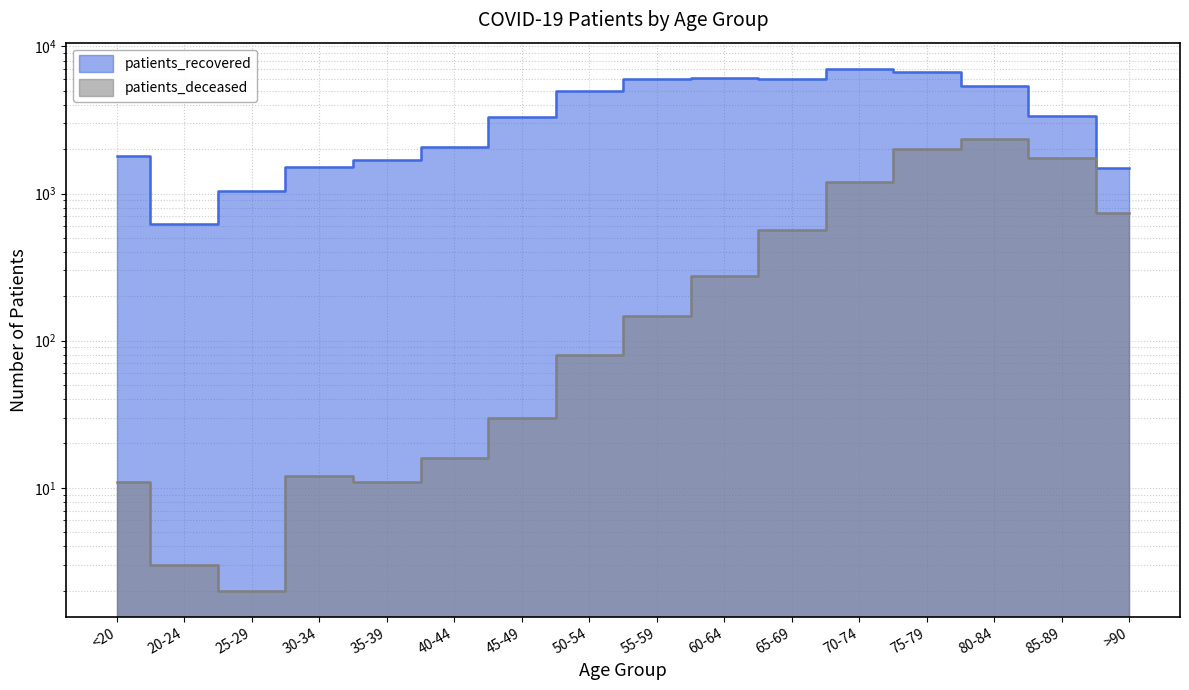

How many lines are shown in the chart?

2